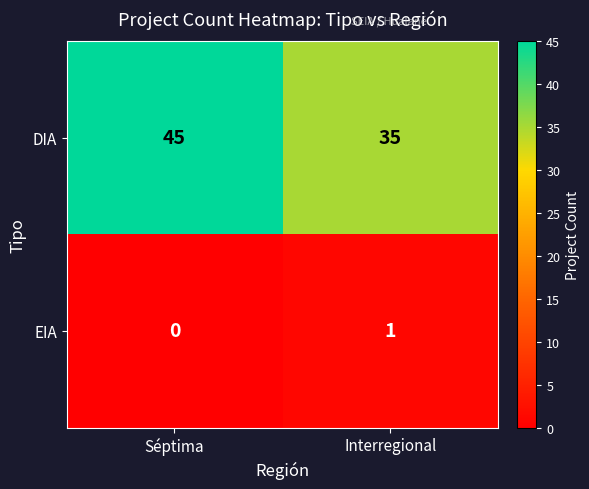

Rank the series at Séptima from highest to lowest value.

DIA, EIA